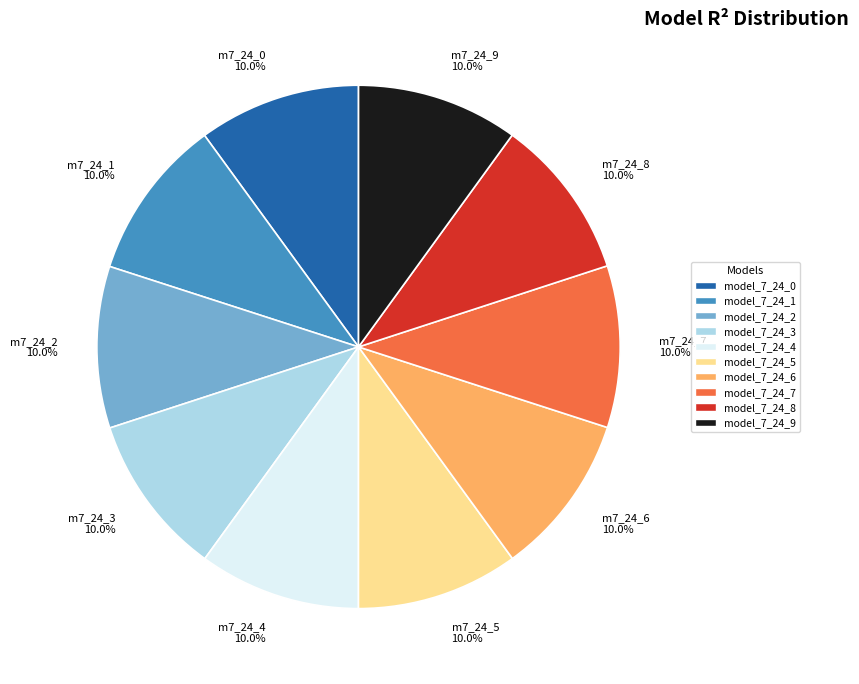

Does any single category account for the majority?

No